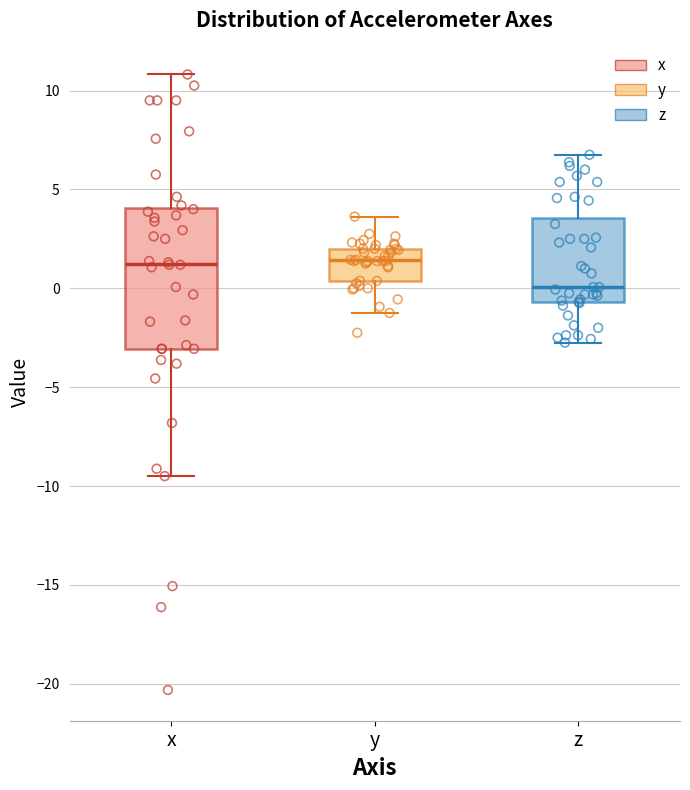

Reading left to right, transcribe this box plot: for each box, give where its median line is, the range the box spans, and where its two whiskers end, as read against the y-axis. The values are not printed on the chart, so give them approximately, as read against the axis.

x: median 1.5, box -3.0 to 4.0, whiskers -9.5 to 11.0
y: median 1.5, box 0.5 to 2.0, whiskers -1.0 to 3.5
z: median 0.0, box -0.5 to 3.5, whiskers -2.5 to 7.0